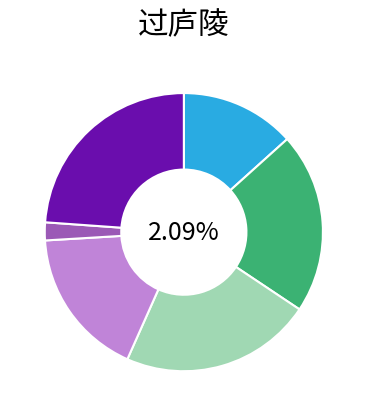

Does 过庐陵观战场有感 represent more than half of the total?

No